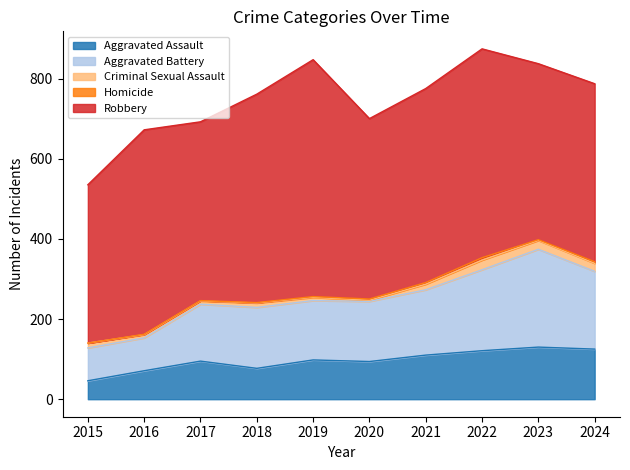

Does the chart have visible grid lines?

No